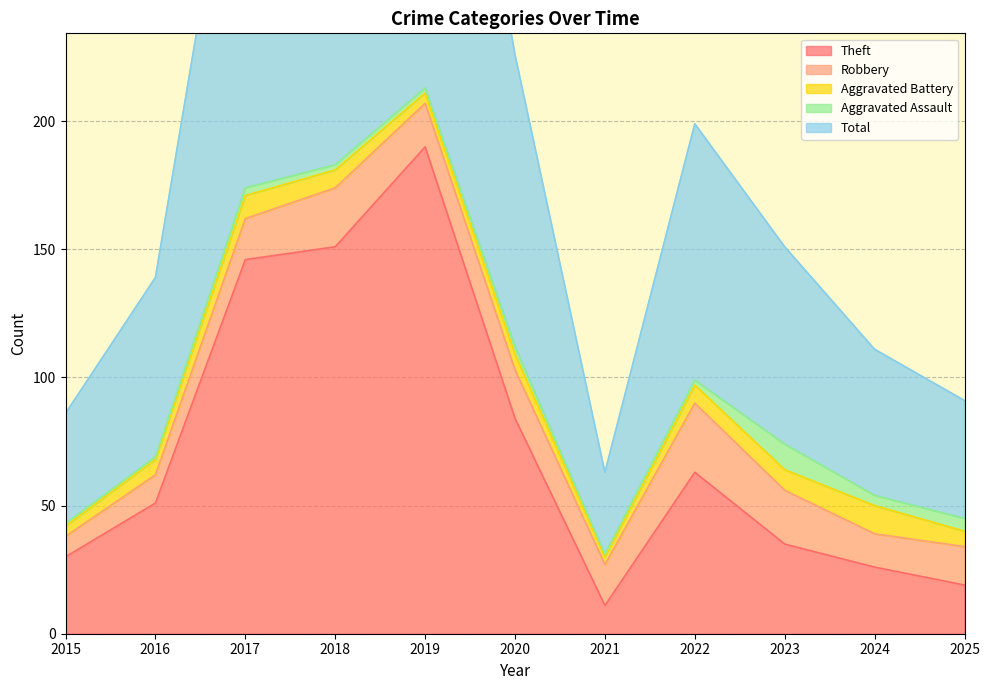

True or false: Theft and Aggravated Battery intersect in this chart.

False